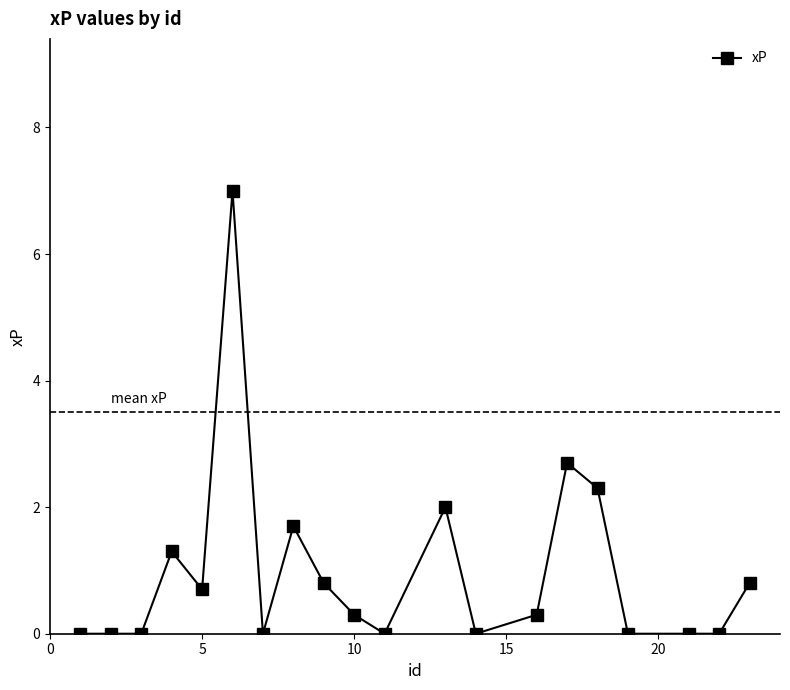

What is the difference between the second highest and minimum values?

2.7